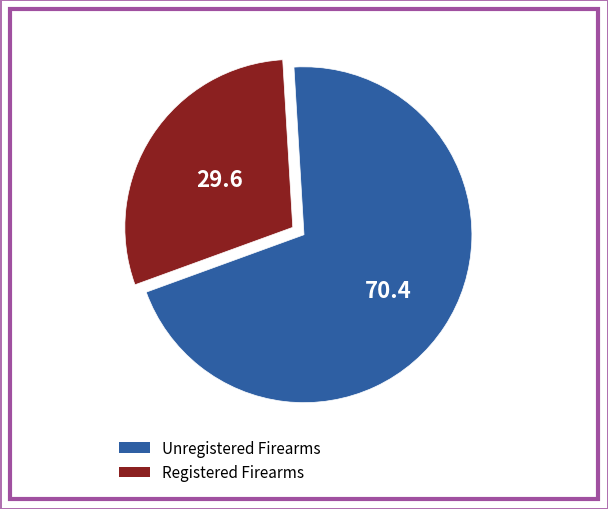

Count the number of slices in the pie.

2